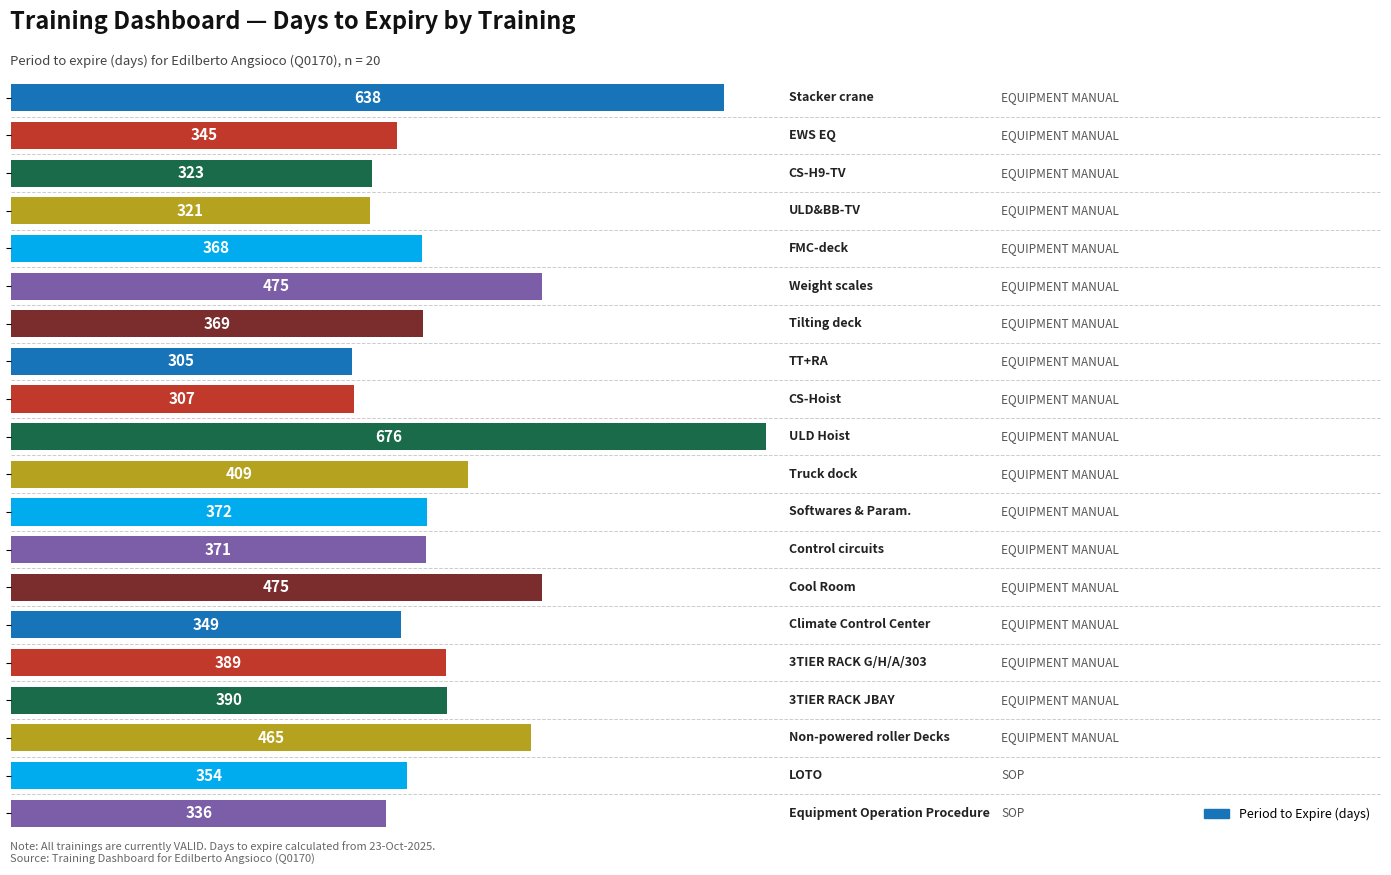

What is the sum of all values?

8037